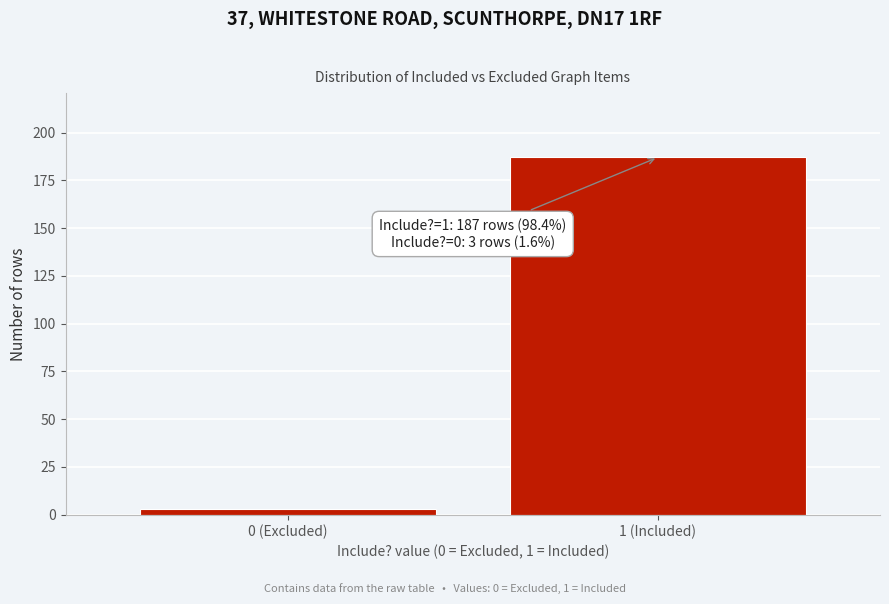

Reading left to right, list all the values displayed in this chart.

3	187